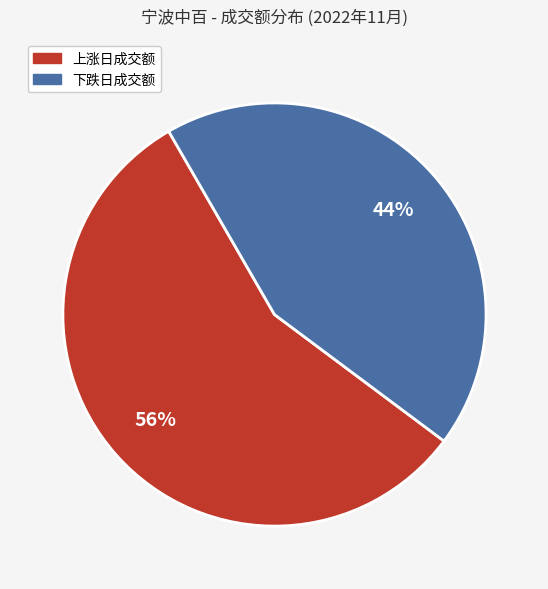

Between 上涨日成交额 and 下跌日成交额, which is larger?

上涨日成交额